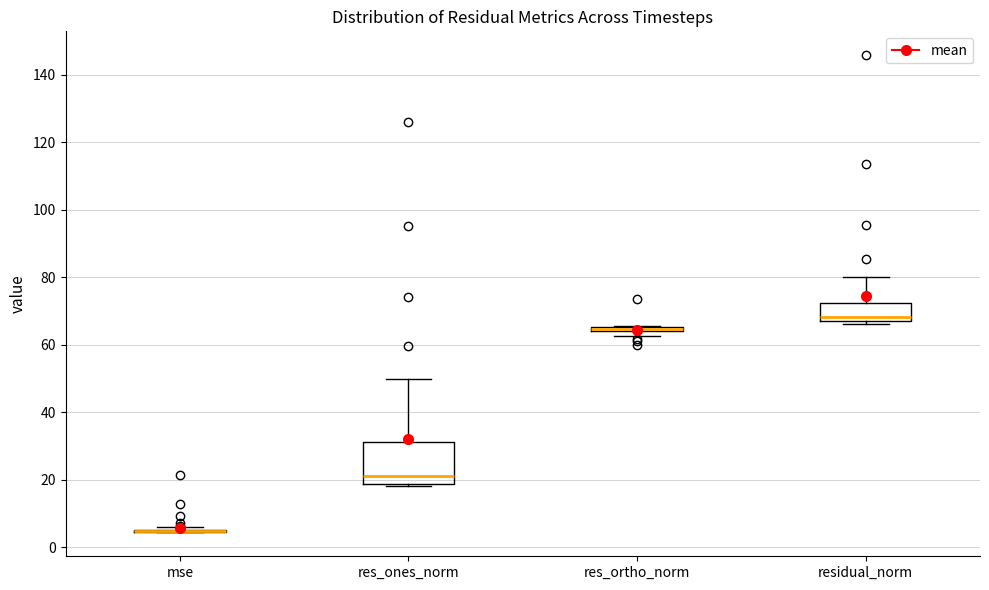

Which box is the tallest, from its lower edge to its upper edge?

res_ones_norm